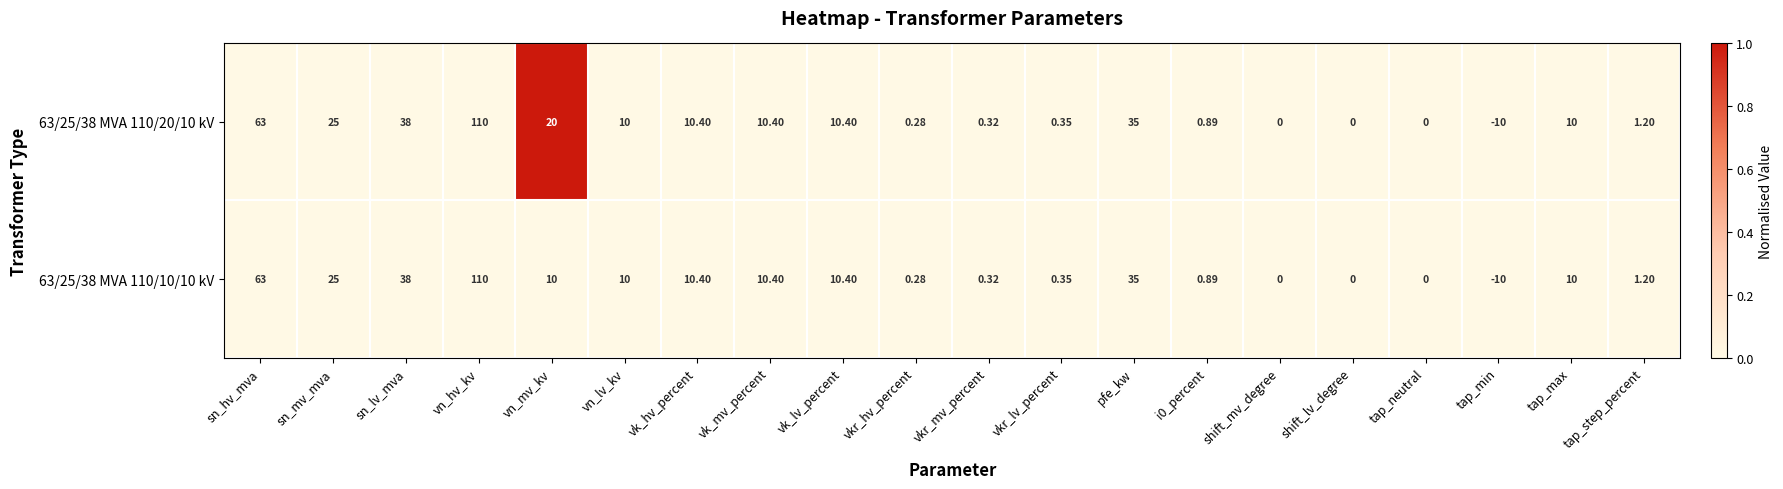

At which label does 63/25/38 MVA 110/20/10 kV first exceed 10?

sn_hv_mva